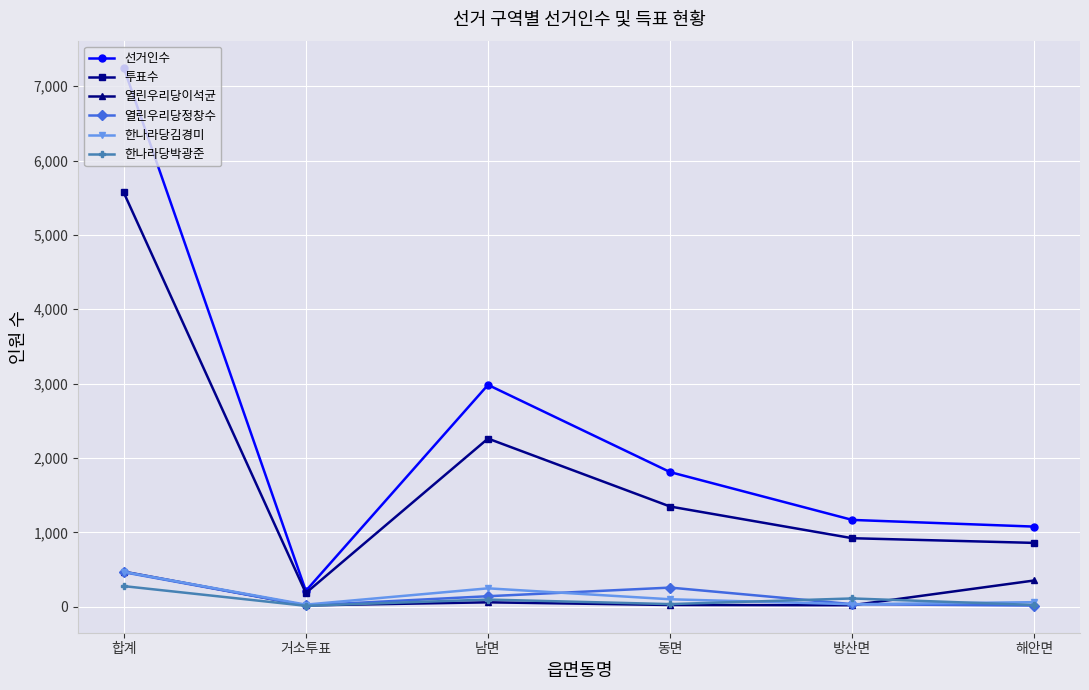

True or false: 선거인수 and 열린우리당정창수 cross at least once.

False